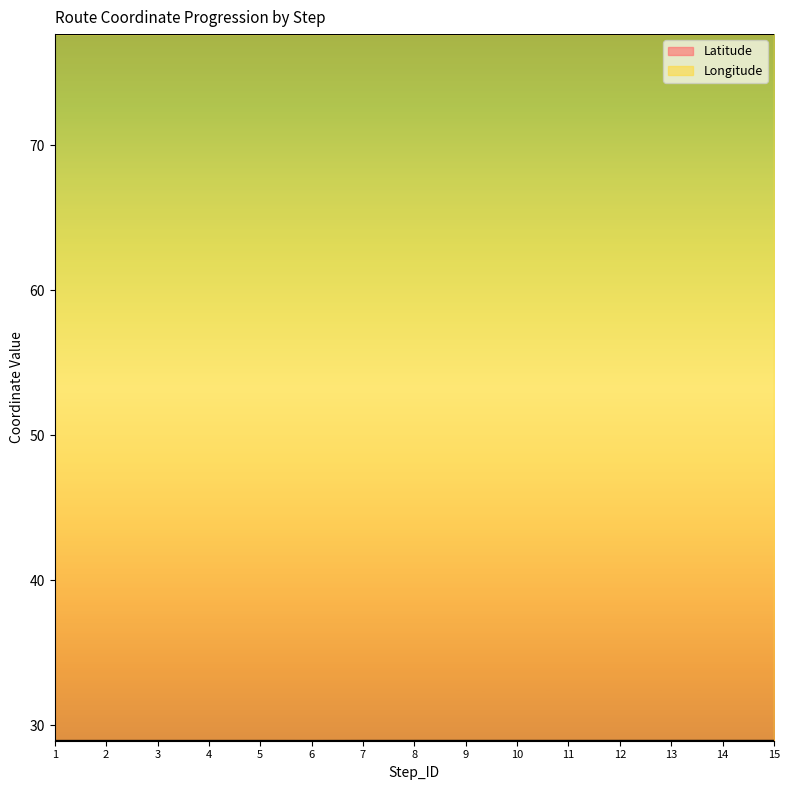

What is the sum of all Latitude values?

434.3